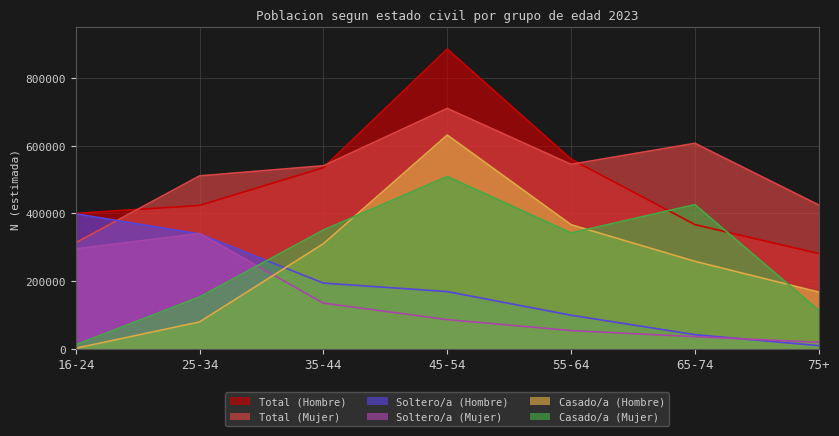

Where is Soltero/a (Mujer) nearest to the value 179809?

35-44